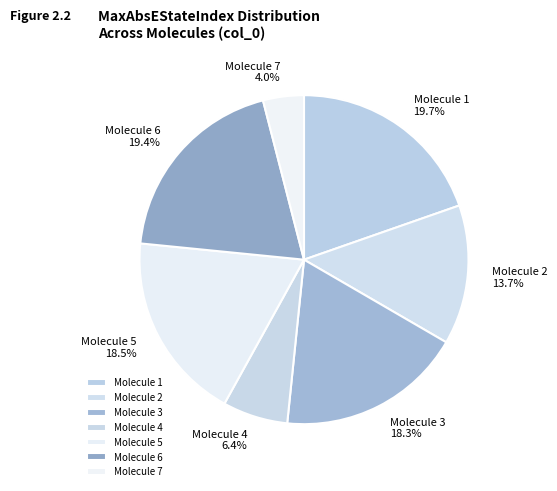

What is the ratio of the value at Molecule 1 to the value at Molecule 5?

1.1